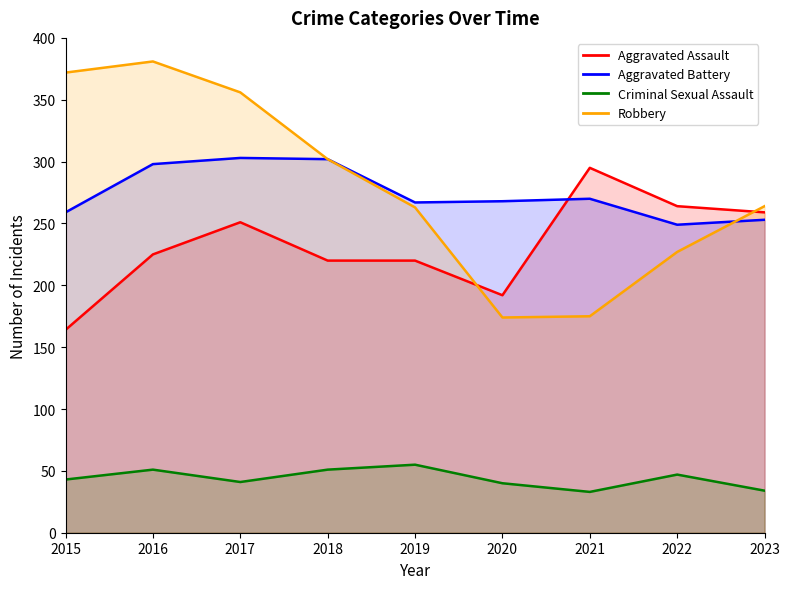

What is the value of the Robbery point at the 9th from the left?

264